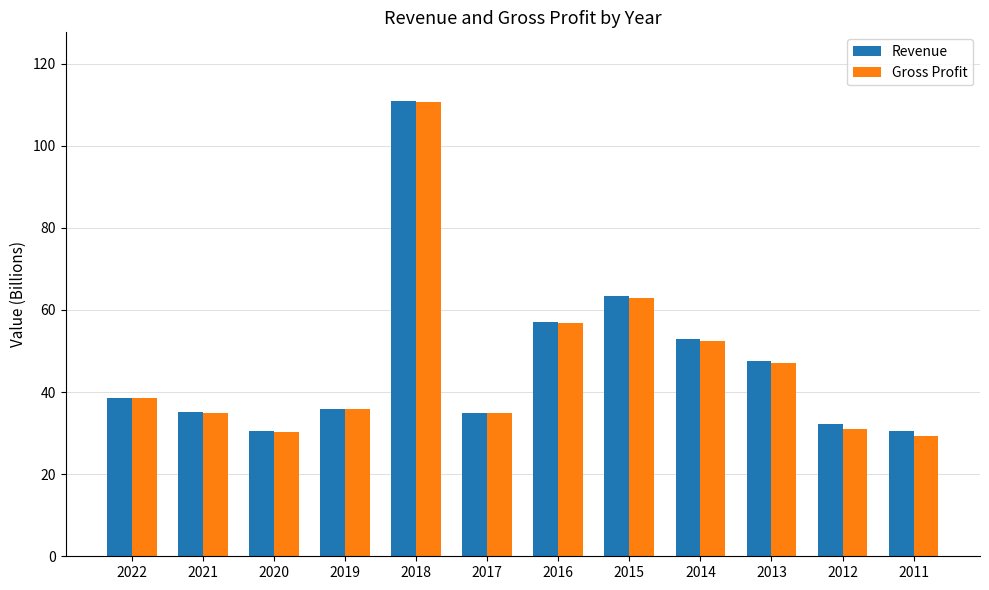

The value of Gross Profit at 2019 is 35.8. True or false?

True